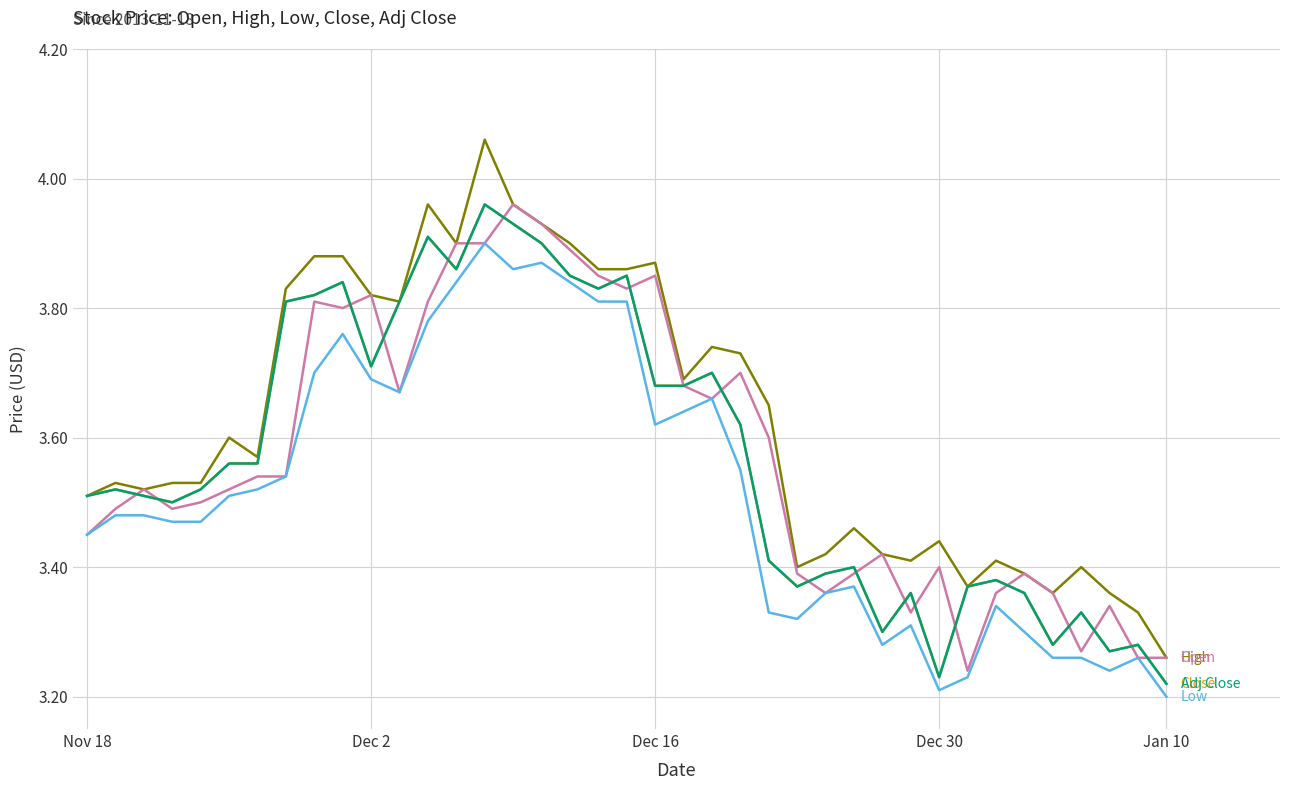

Does the chart display data point markers on the line(s)?

No